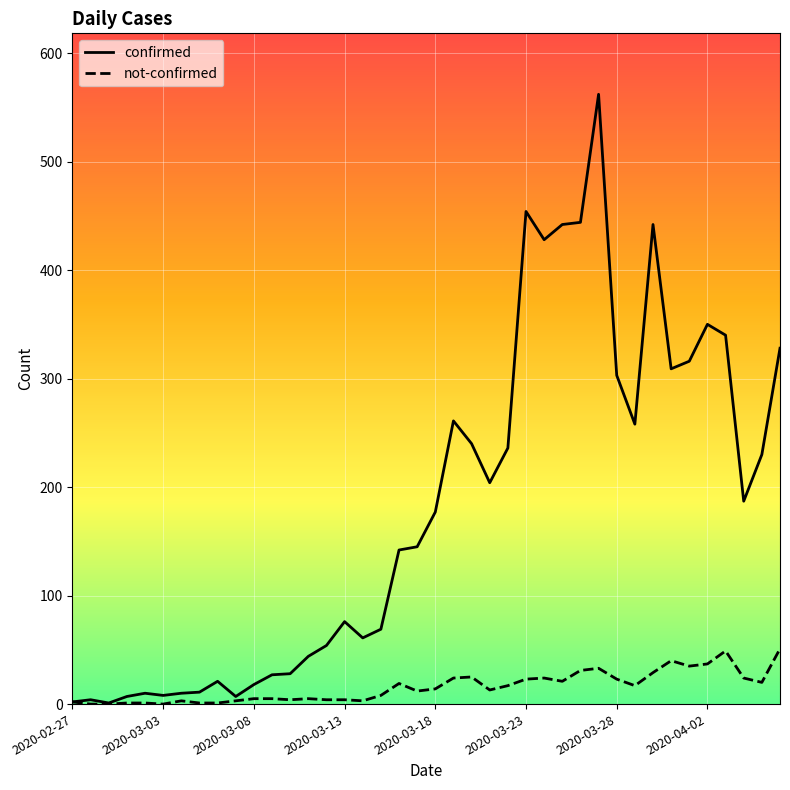

Which series has the largest range (max minus min)?

confirmed